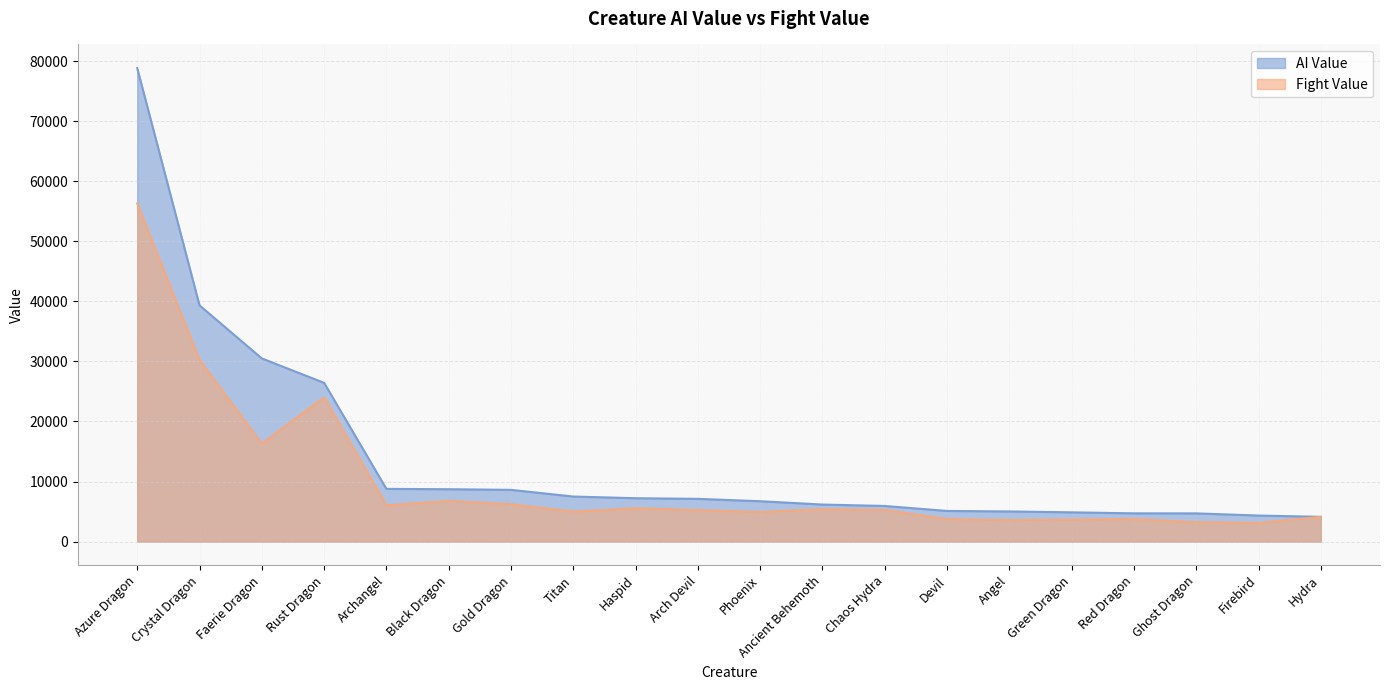

What is the value of the Fight Value point at the 6th from the left?

6783